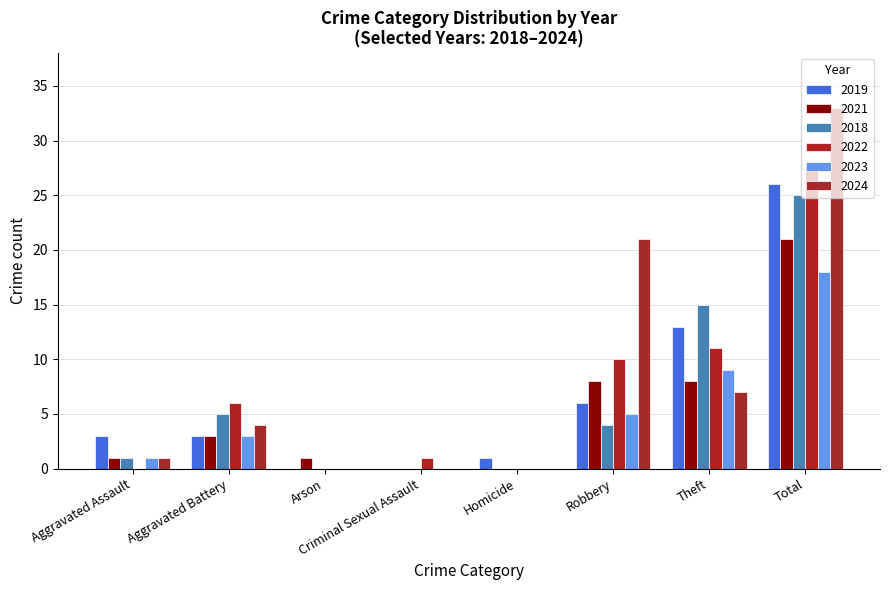

Rank the series at Aggravated Battery from highest to lowest value.

2022, 2018, 2024, 2019, 2021, 2023